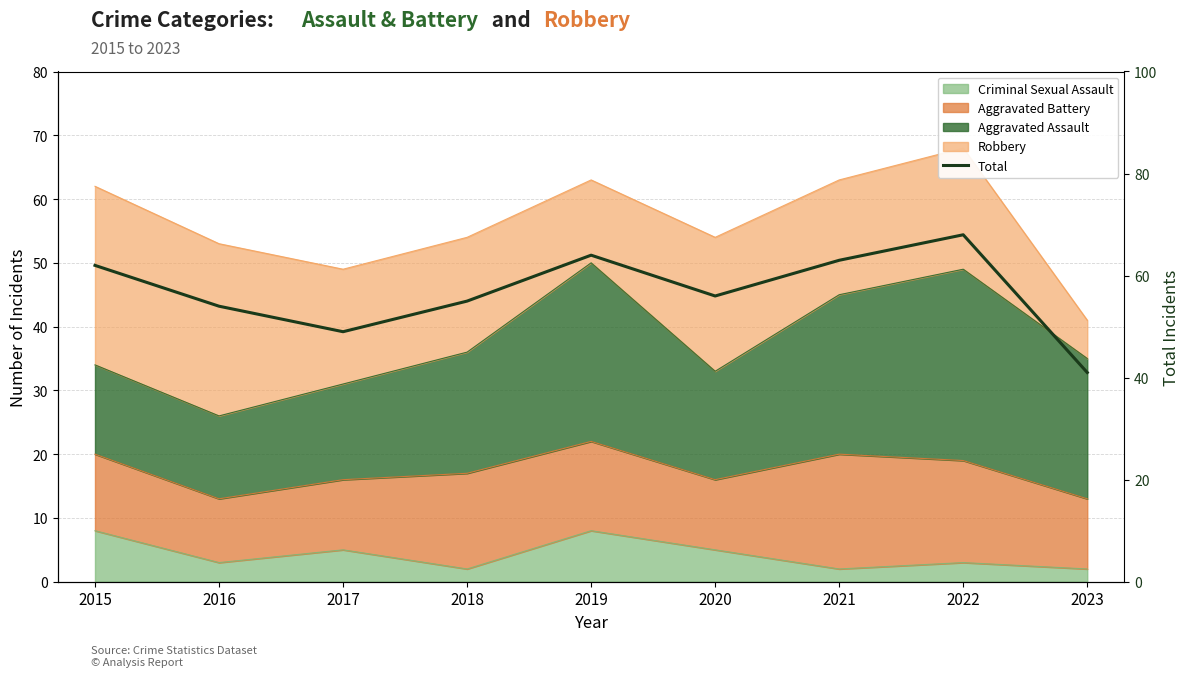

What is the change in value from 2015 to 2016?

-8